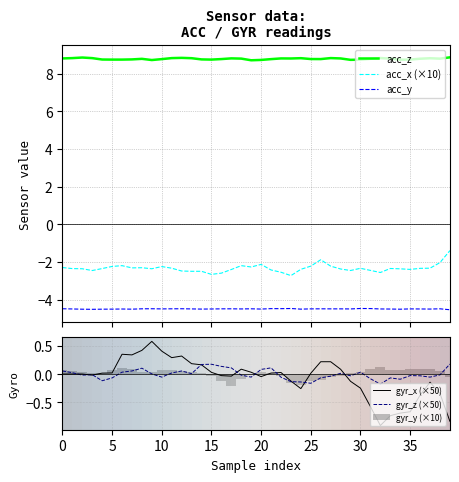

Are the bars grouped side by side (vs. stacked)?

Yes